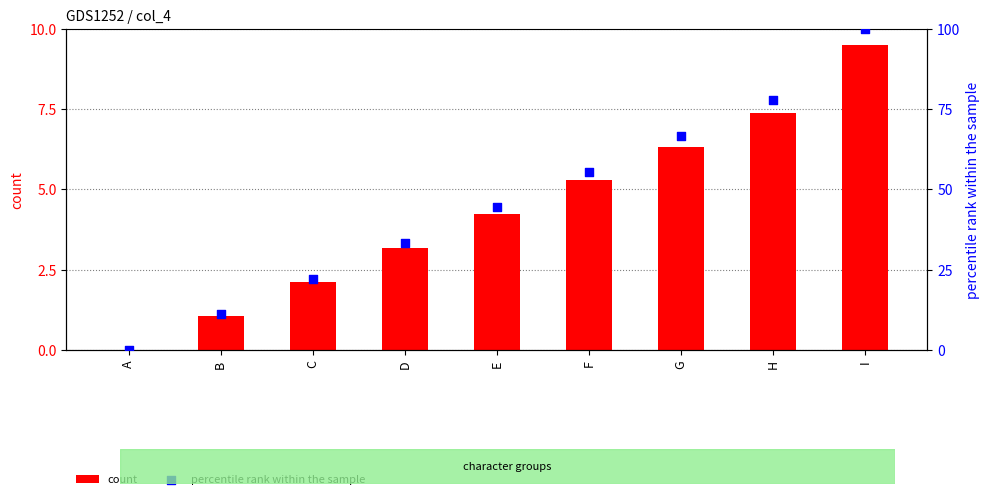

Is the value of percentile rank within the sample at G greater than the value of count at B?

Yes